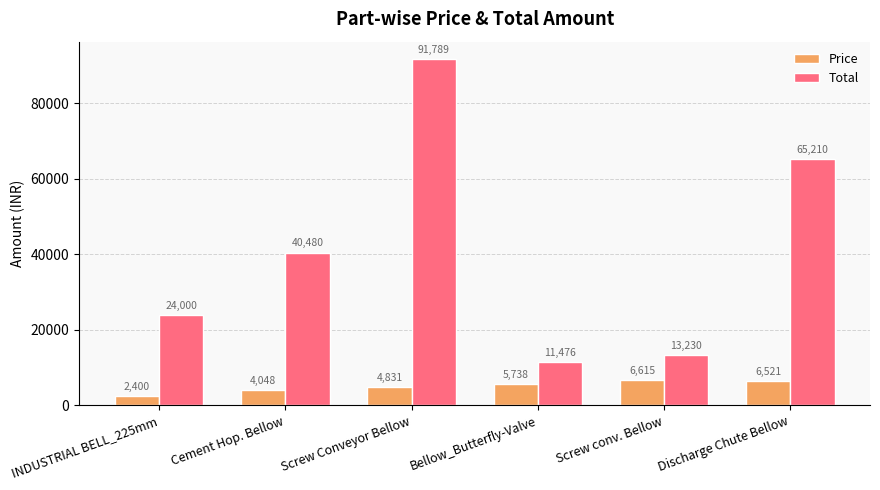

What is the total value across all series at Bellow_Butterfly-Valve?

17214